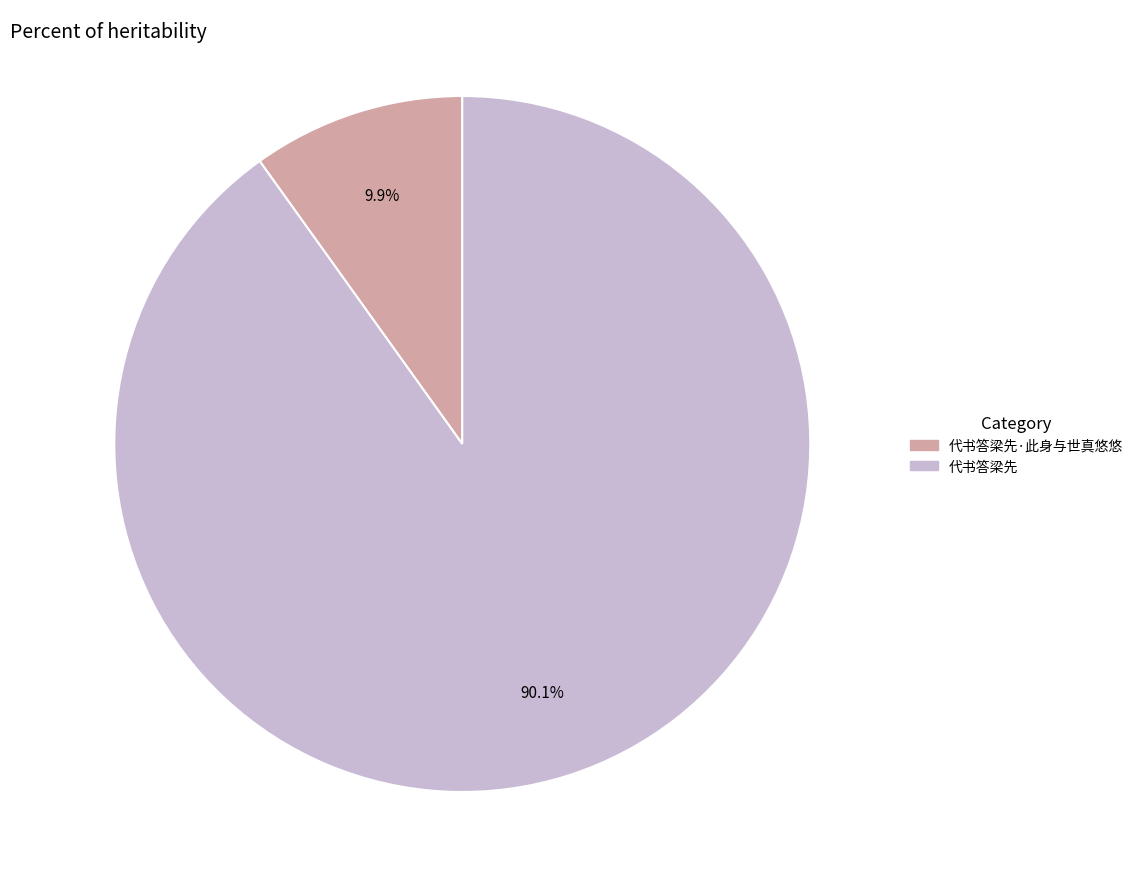

Is there any slice that represents more than half of the pie?

Yes